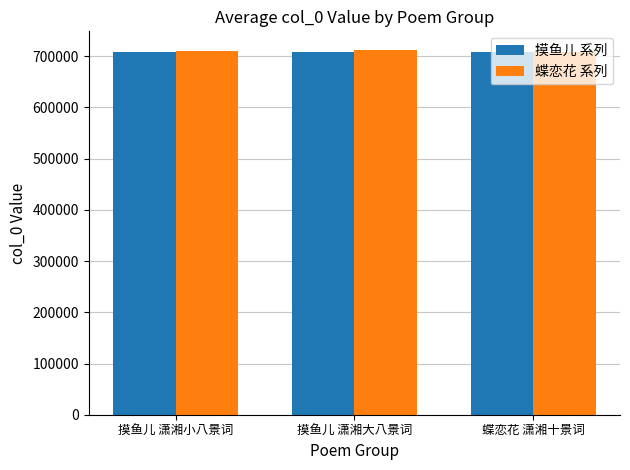

What is the sum of all 摸鱼儿 系列 values?

2122475.5